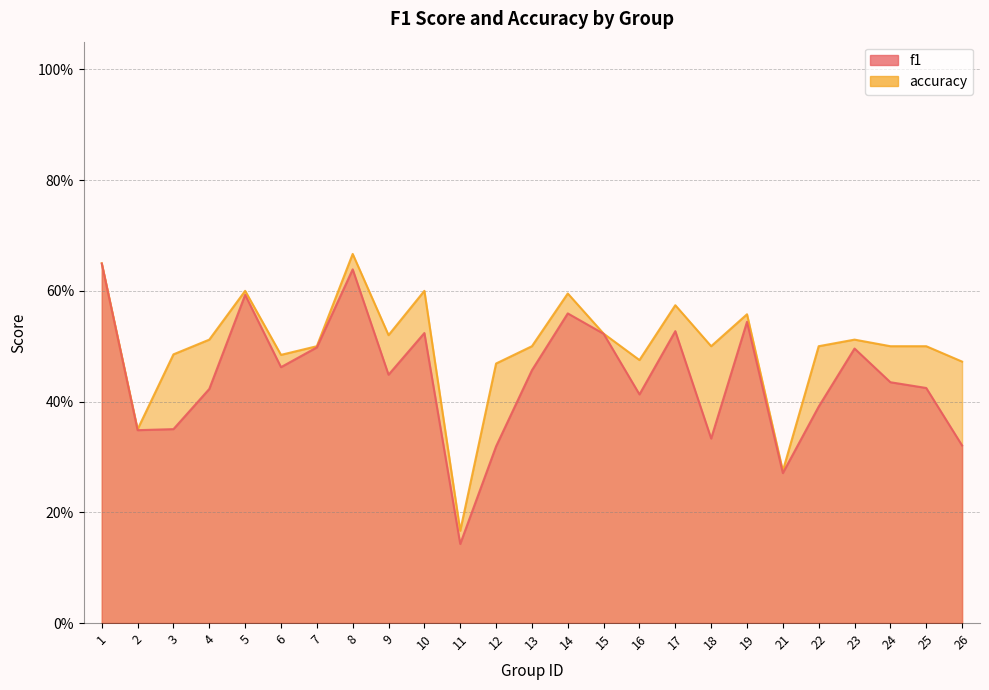

Rank the series at 25 from highest to lowest value.

accuracy, f1